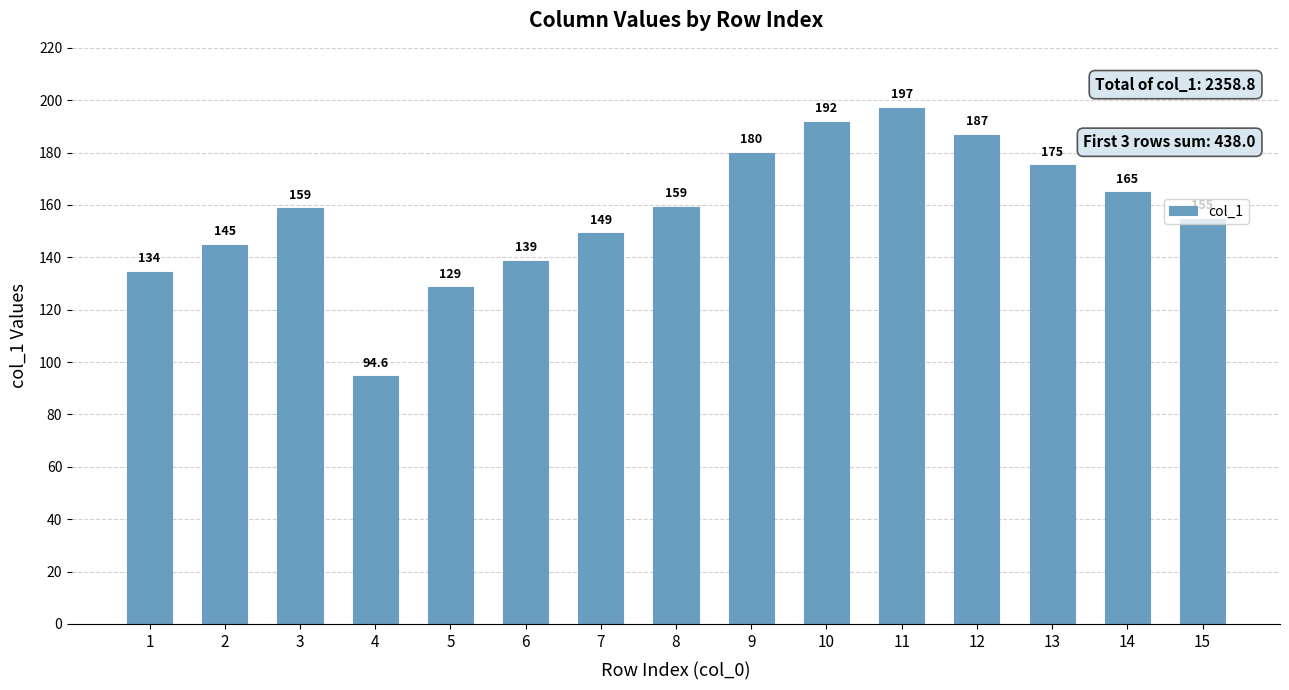

List the labels in order of value, smallest first.

4, 5, 1, 6, 2, 7, 15, 3, 8, 14, 13, 9, 12, 10, 11